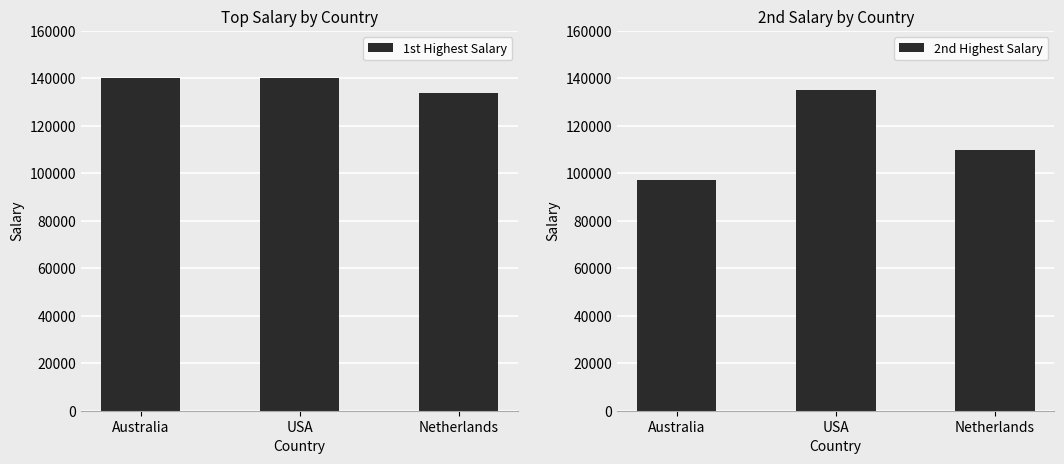

Reading left to right, list all the values displayed in this chart.

1st Highest Salary: 140000	140000	134000
2nd Highest Salary: 97000	135000	110000